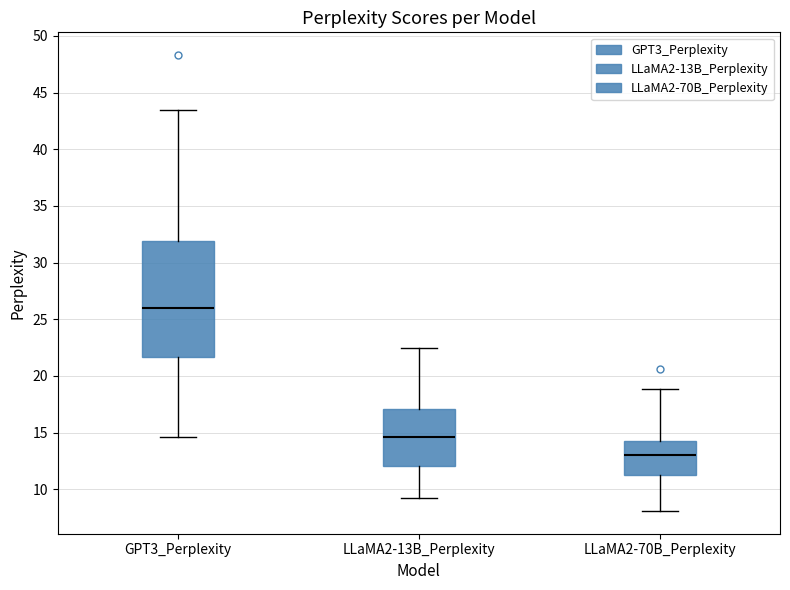

Which box has the lowest median line?

LLaMA2-70B_Perplexity